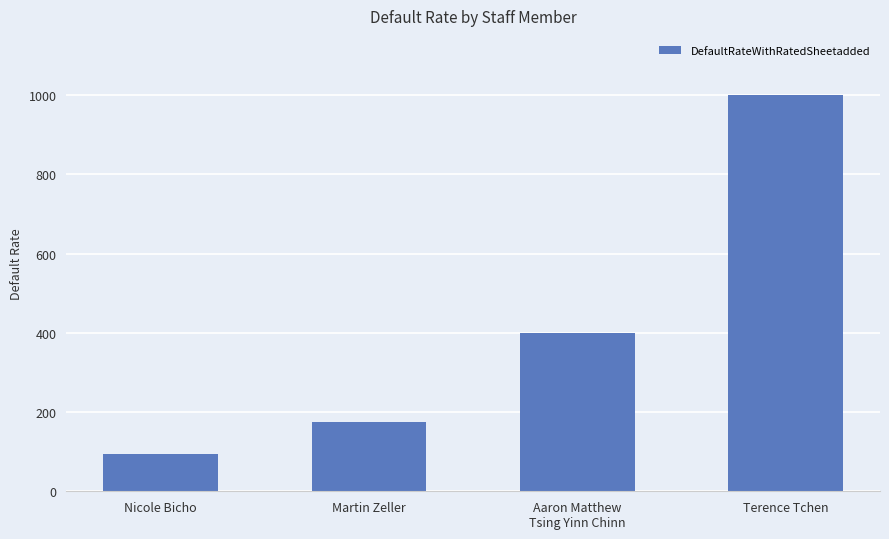

Count the number of data series in this chart.

1